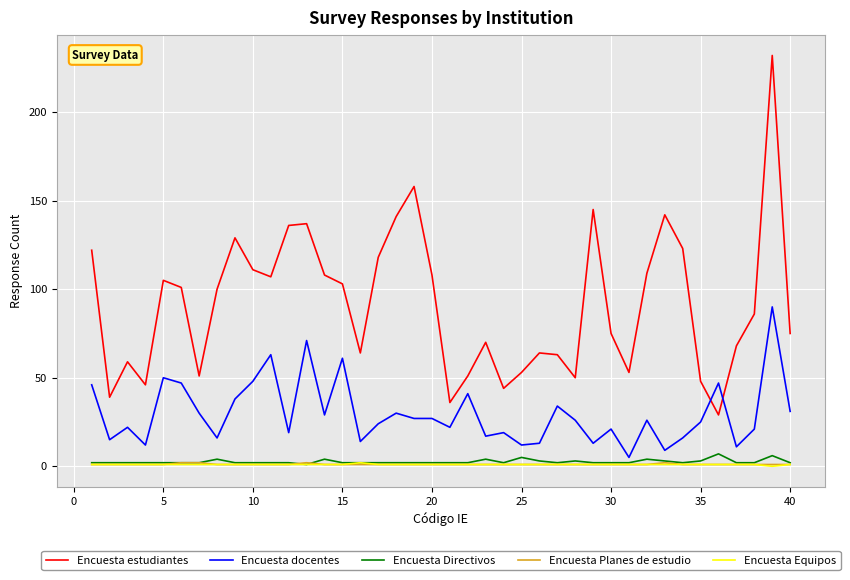

True or false: Encuesta estudiantes and Encuesta Planes de estudio intersect in this chart.

False